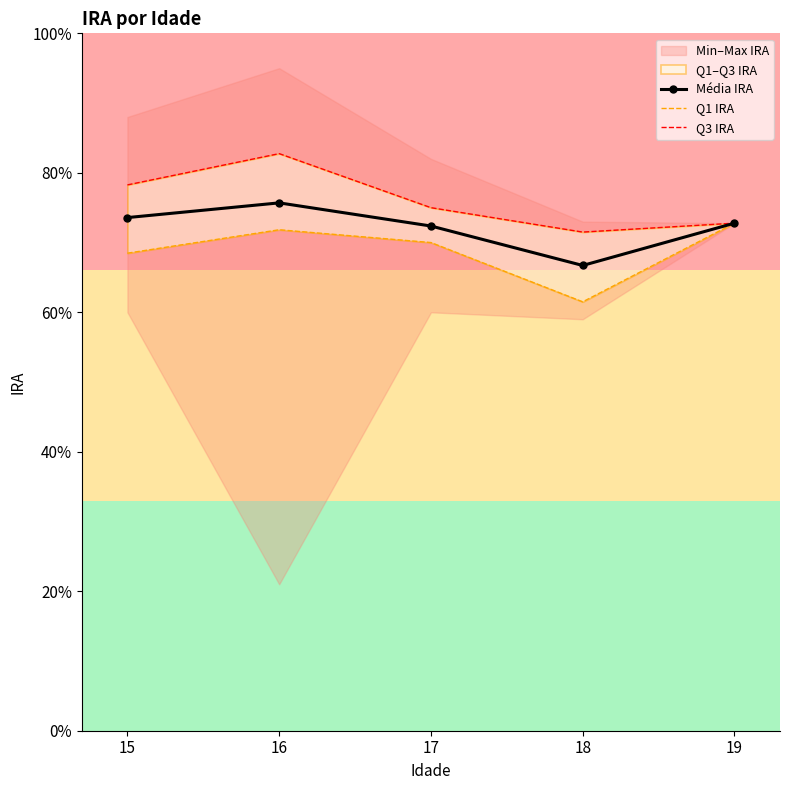

Reading left to right, what are all the values shown in this chart?

Média IRA: 73.6	75.7	72.4	66.7	72.8
Q1 IRA: 68.5	71.8	70.0	61.5	72.8
Q3 IRA: 78.3	82.8	75.0	71.5	72.8